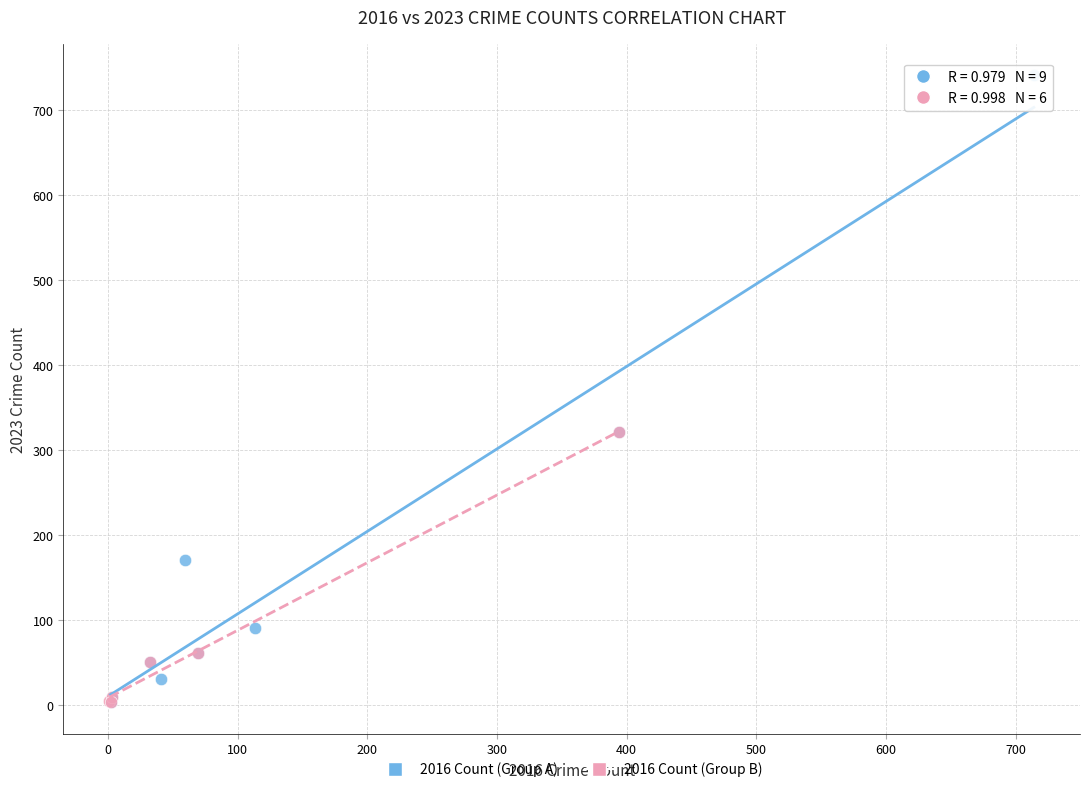

What are all the series names shown in the legend?

2016 Count (Group A), 2016 Count (Group B)